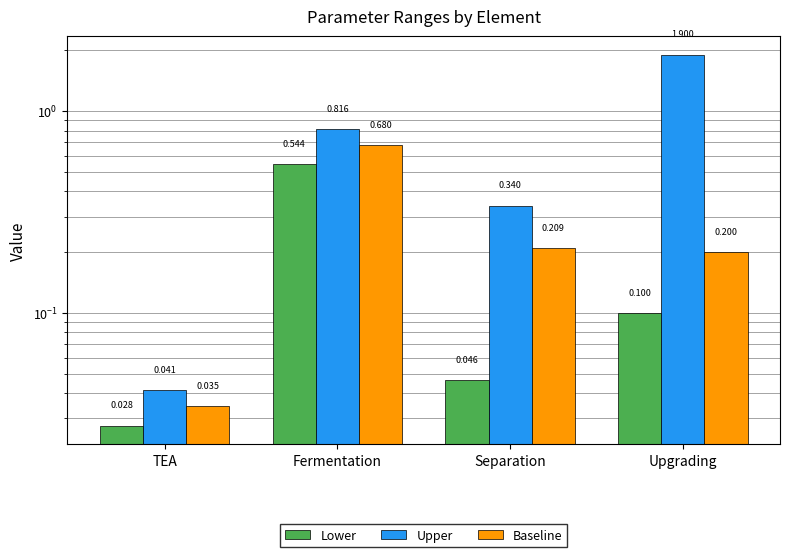

Rank the series by their maximum value, from lowest to highest.

Lower, Baseline, Upper